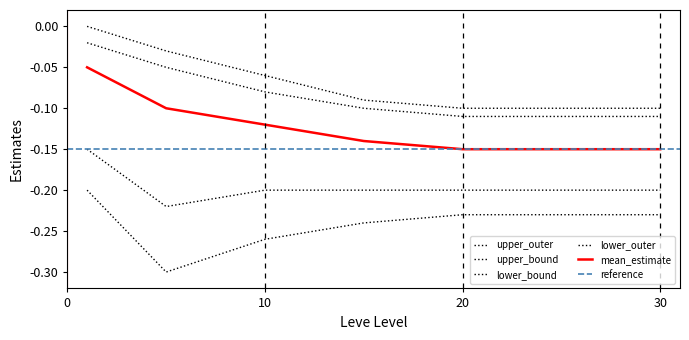

What is the average value of the mean_estimate series?

-0.1